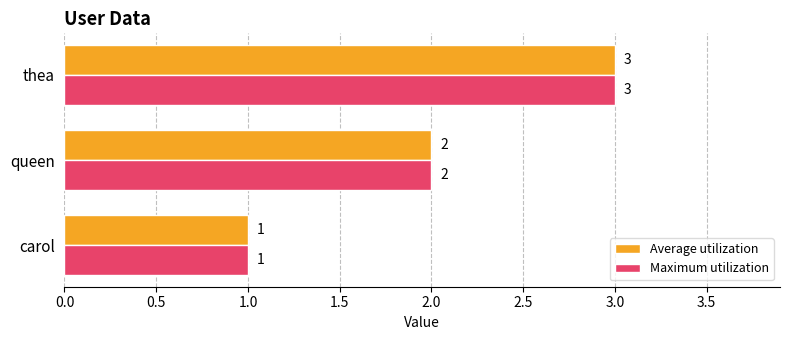

Read the Average utilization value at thea.

3